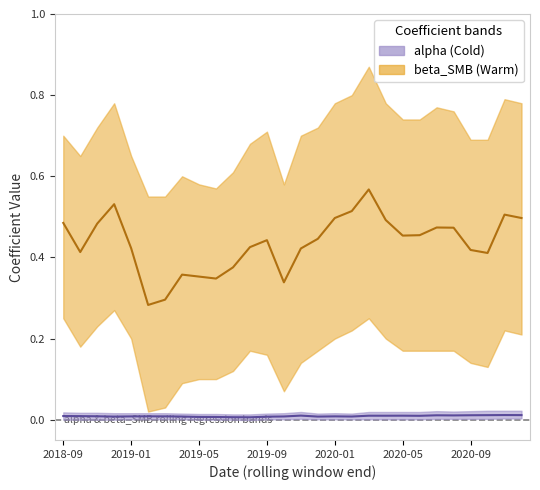

True or false: beta_SMB and alpha cross at least once.

False